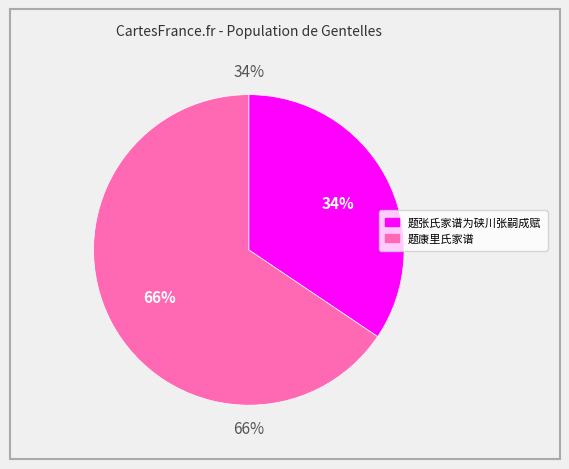

Which category has the biggest portion of the pie?

题康里氏家谱